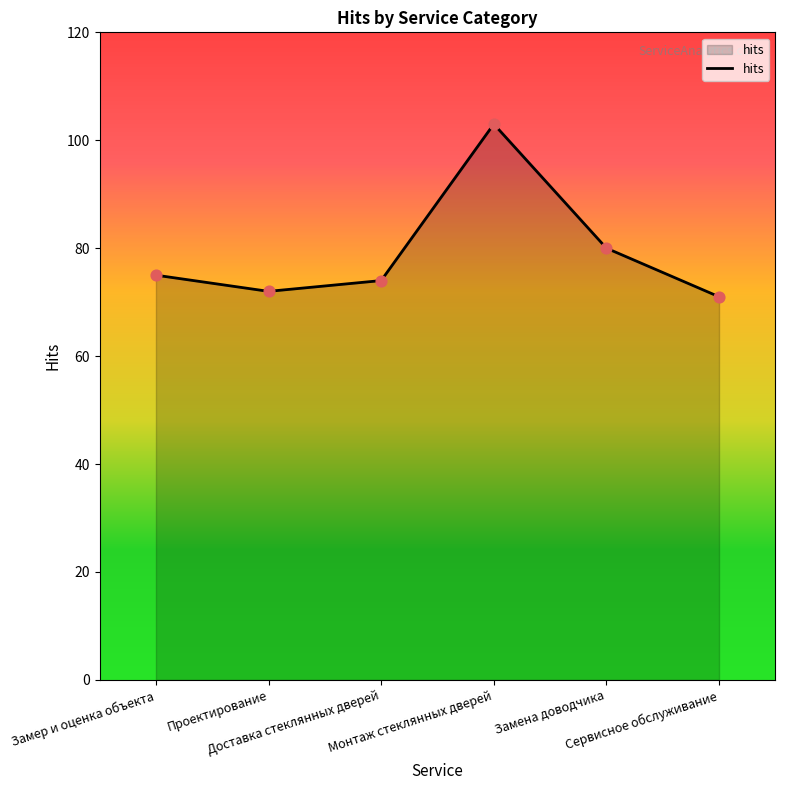

Approximately how many times larger is the value at Сервисное обслуживание compared to Проектирование?

1.0